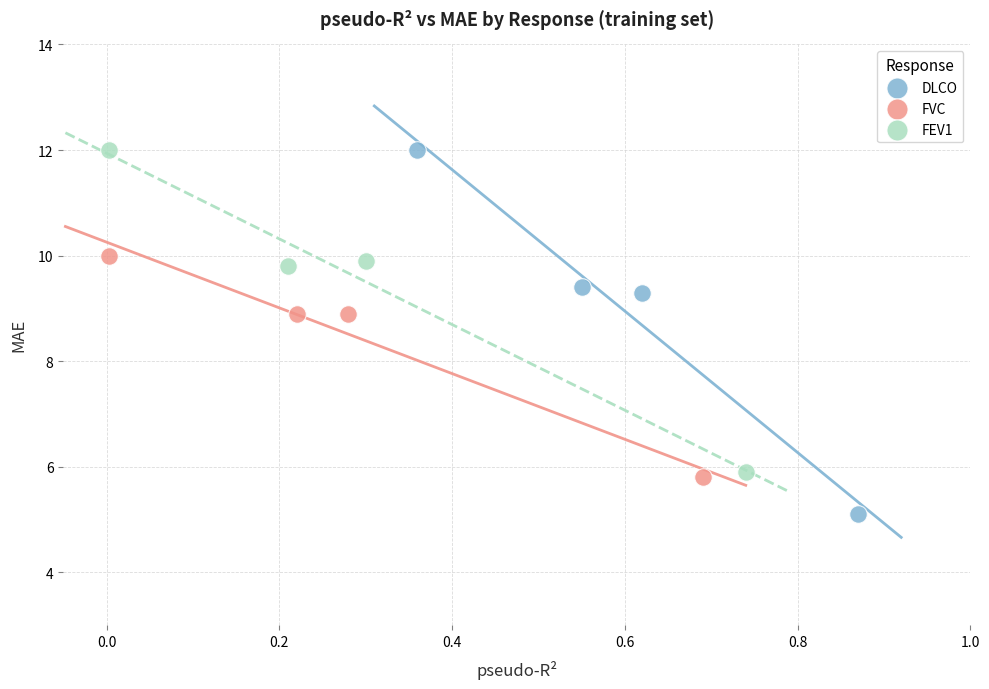

Which series contains the lowest Y value?

DLCO